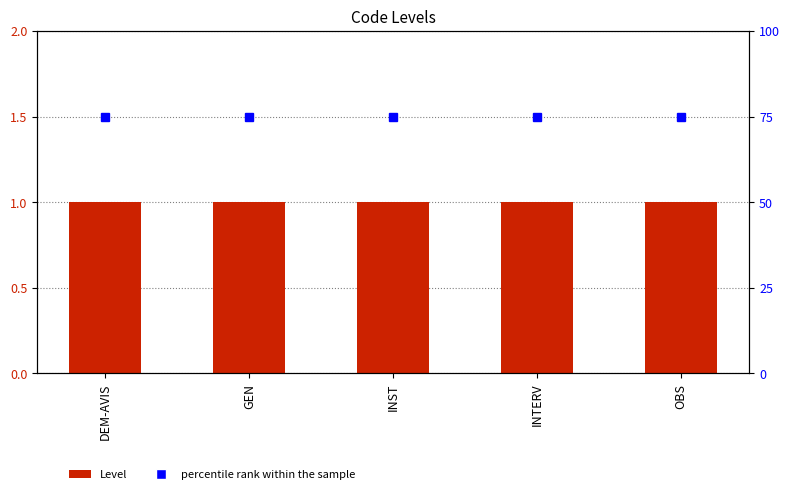

Reading left to right, what are all the values shown in this chart?

Level: 1	1	1	1	1
percentile rank within the sample: 75	75	75	75	75